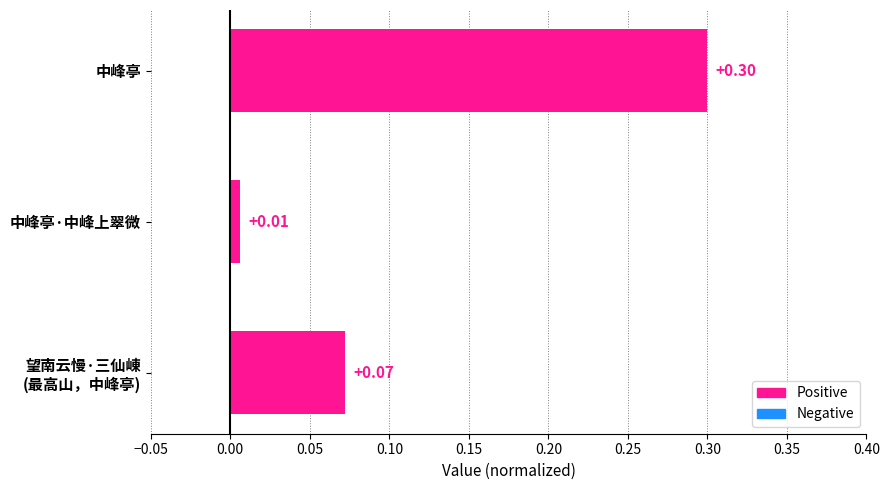

What is the label of the 1st bar from the top?

中峰亭